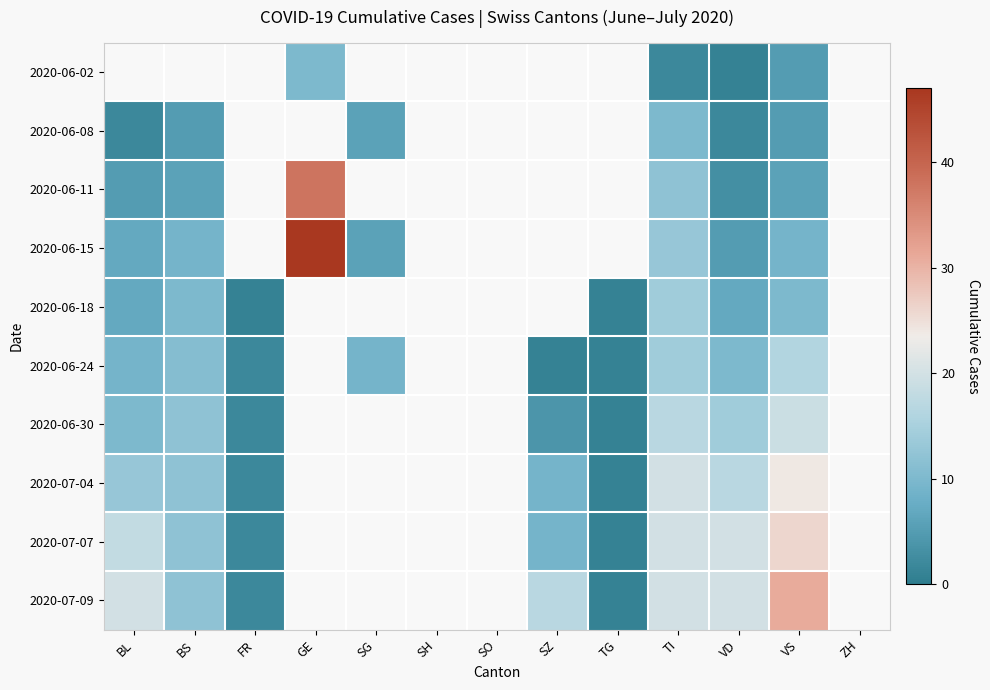

Is it true that 2020-06-18 equals 7.0 at BL?

True